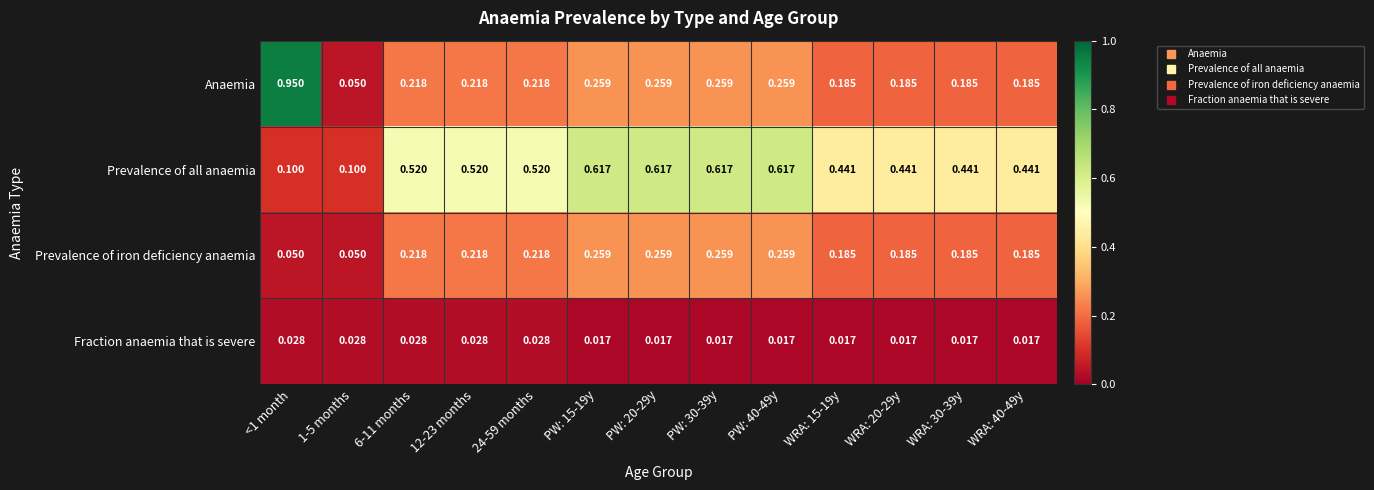

Which series has the largest range (max minus min)?

Anaemia